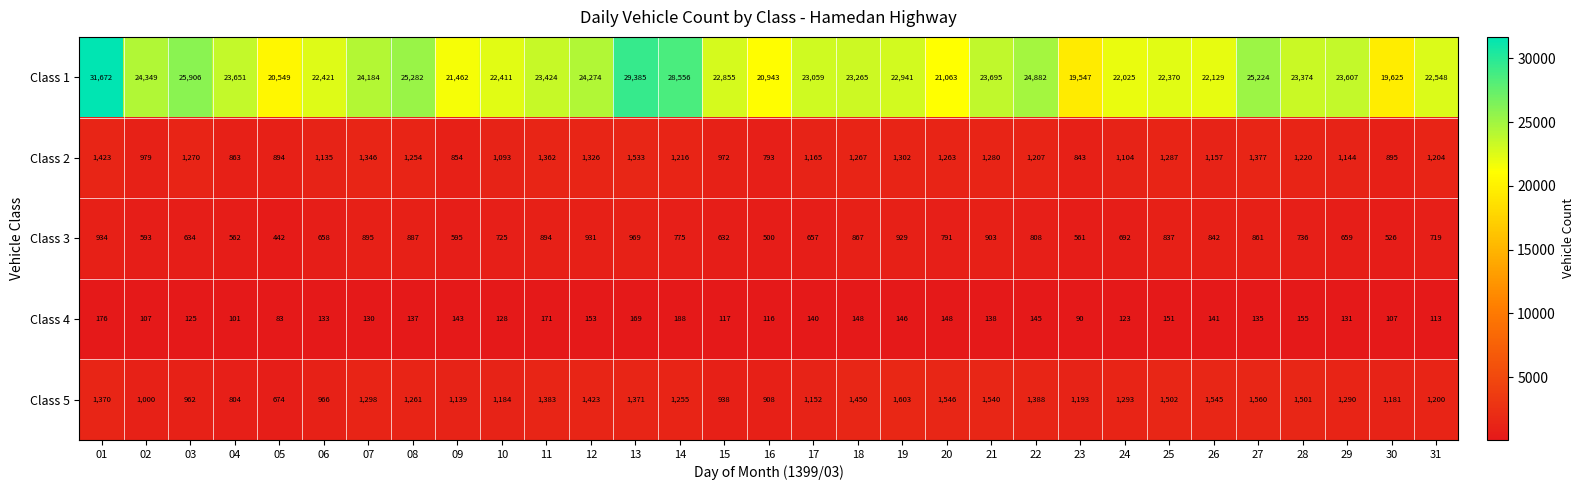

Rank the categories by Class 2 value from highest to lowest.

13, 01, 27, 11, 07, 12, 19, 25, 21, 03, 18, 20, 08, 28, 14, 22, 31, 17, 26, 29, 06, 24, 10, 02, 15, 30, 05, 04, 09, 23, 16